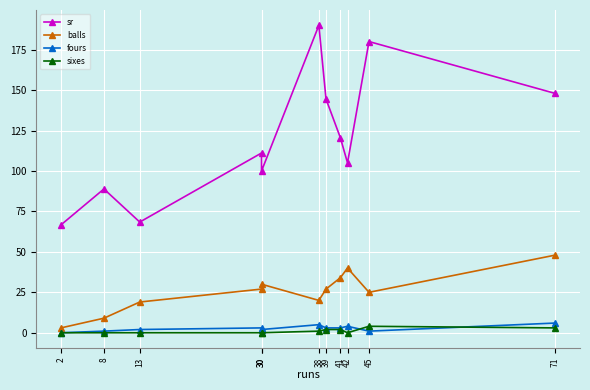

Is it true that sr equals 120.6 at 41?

True